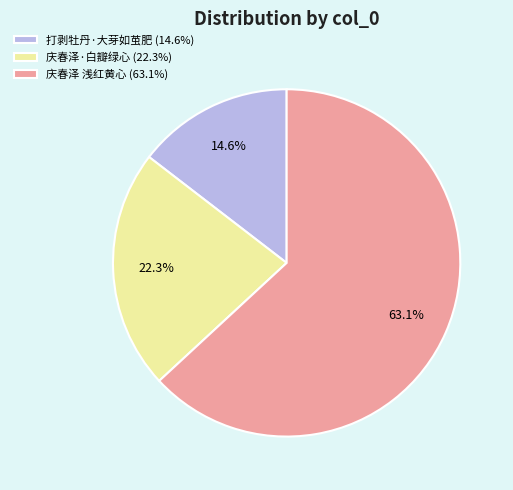

What is the total percentage of 打剥牡丹·大芽如茧肥 (14.6%) and 庆春泽·白瓣绿心 (22.3%)?

36.9%